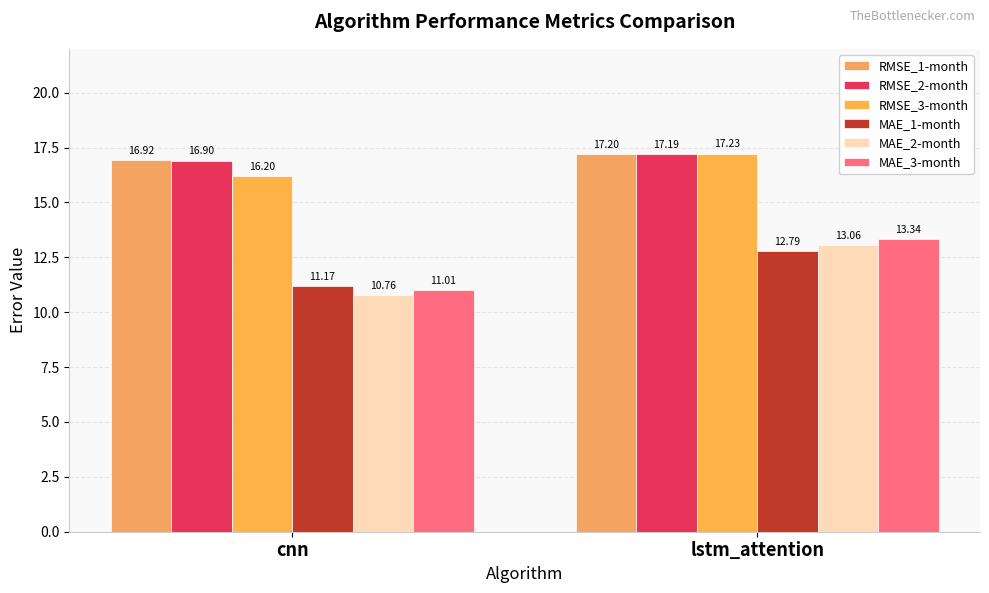

List the labels in order of MAE_3-month value, smallest first.

cnn, lstm_attention